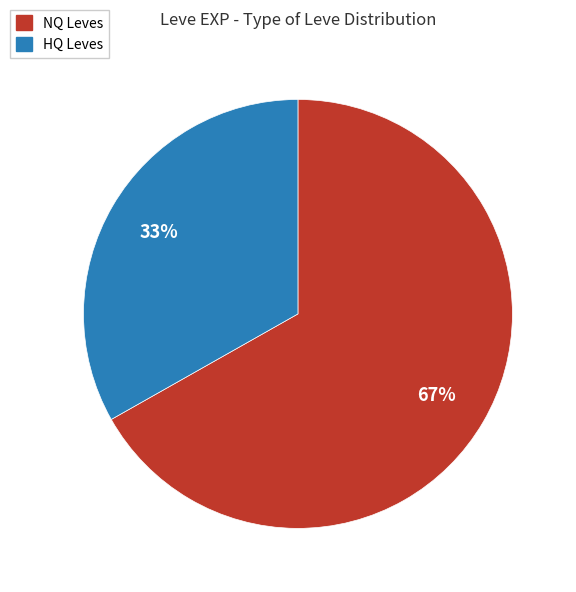

To the nearest percent, what is the difference between the largest and smallest slice percentages?

34%